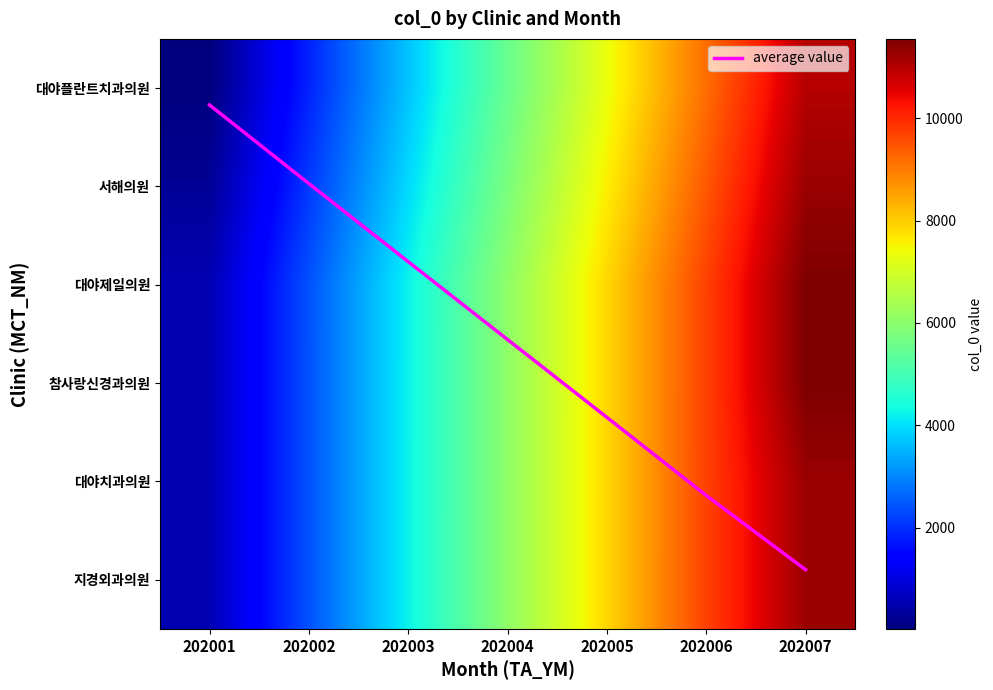

Is the value of 대야제일의원 at 202006 greater than the value of 대야플란트치과의원 at 202005?

Yes